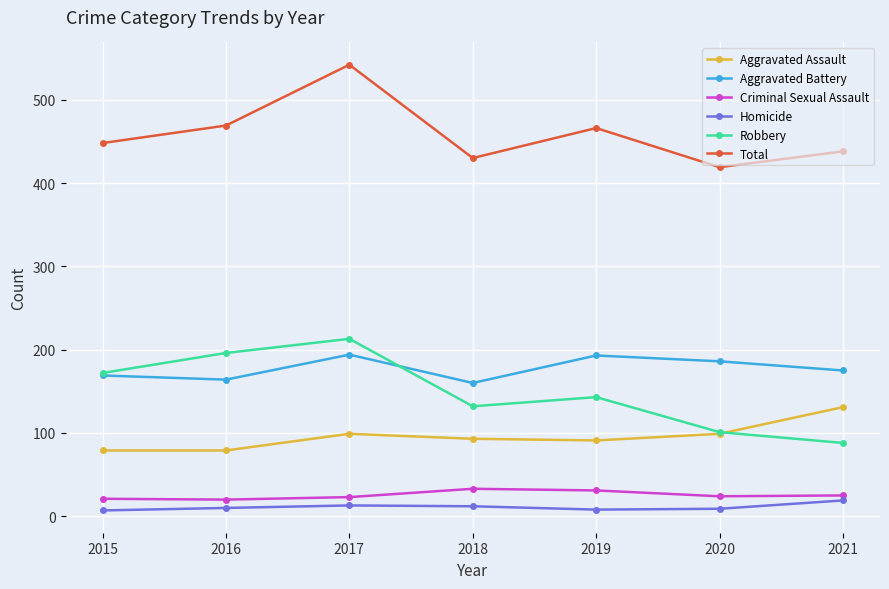

What is the highest value of the Aggravated Assault series?

131